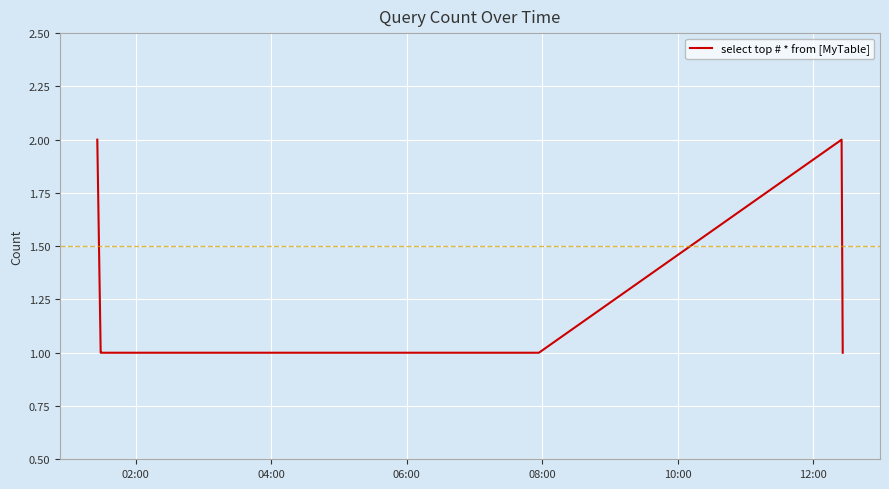

What is the sum of all values?

8